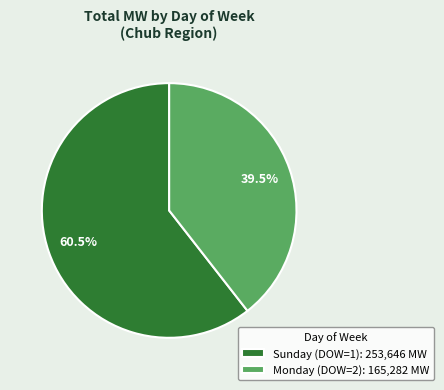

Does any single category account for the majority?

Yes